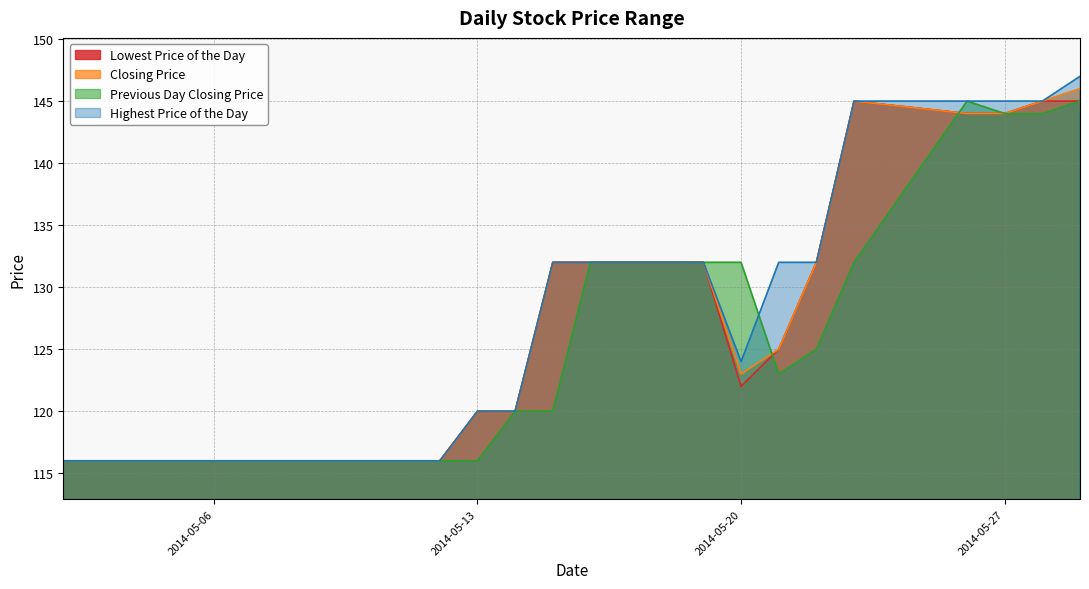

What is the minimum value for Previous Day Closing Price?

116